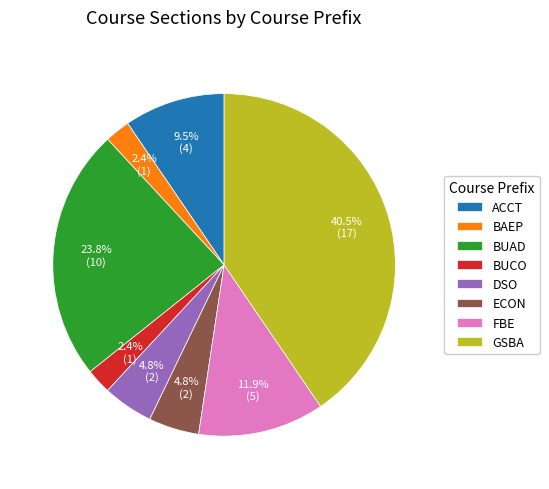

Which slice is the largest?

GSBA